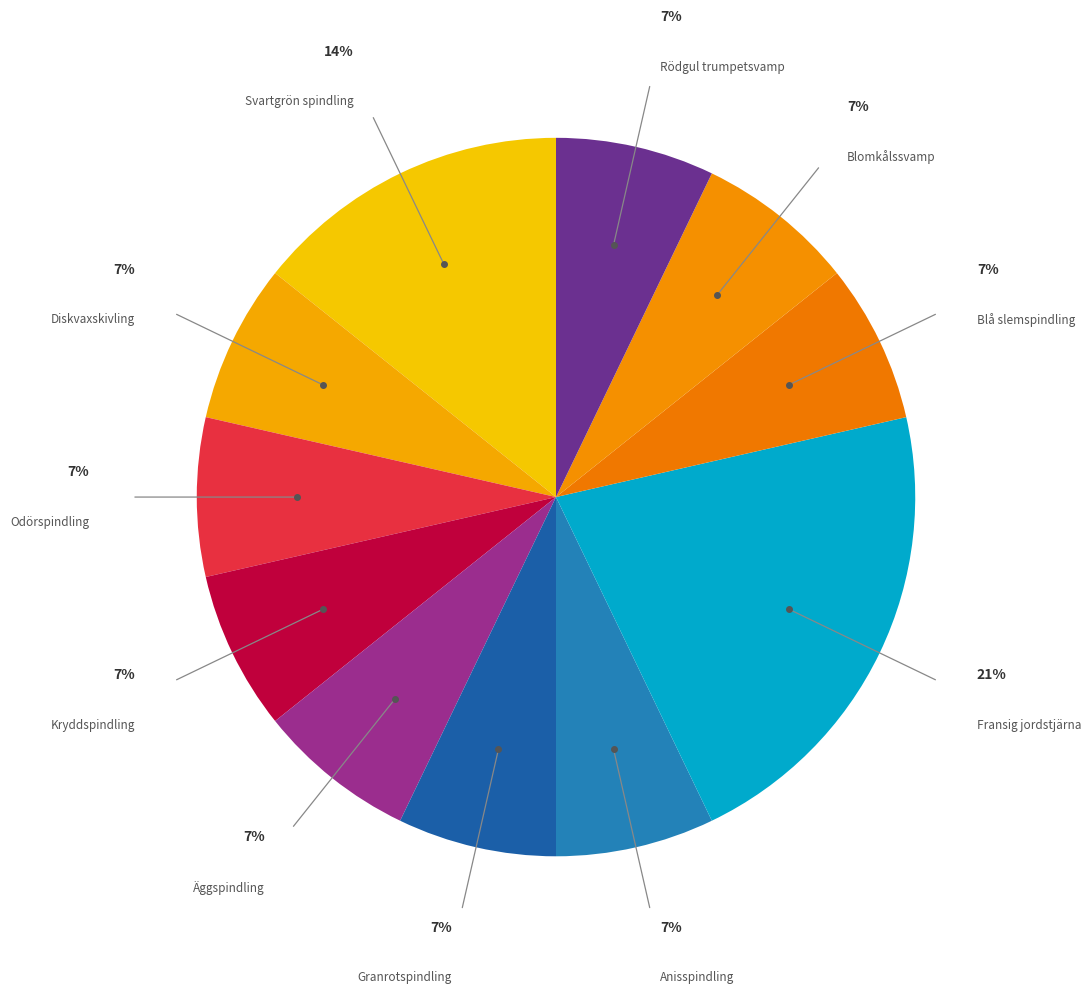

What is the ratio of the value at Diskvaxskivling to the value at Odörspindling?

1.0